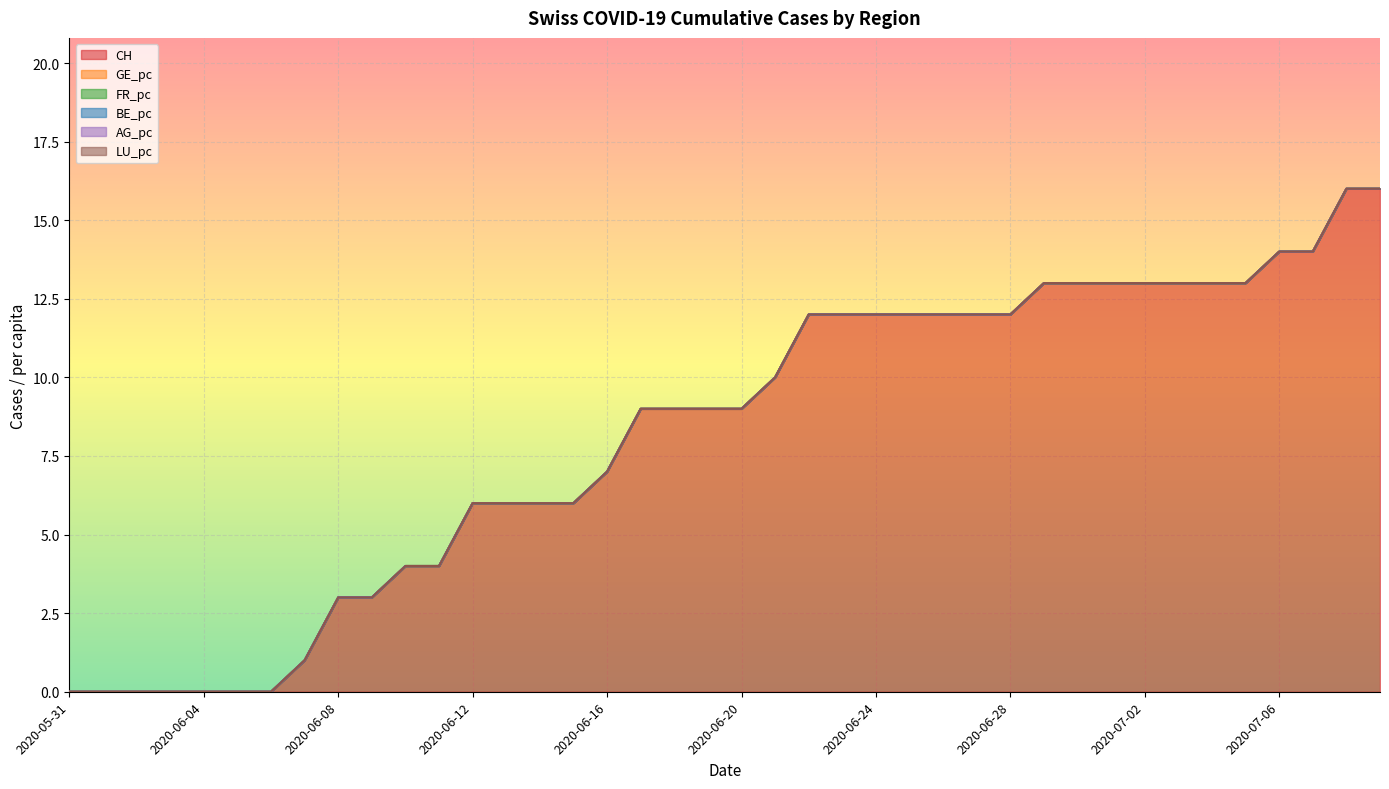

Reading right to left, what are all the values shown in this chart?

CH: 16.0	16.0	14.0	14.0	13.0	13.0	13.0	13.0	13.0	13.0	13.0	12.0	12.0	12.0	12.0	12.0	12.0	12.0	10.0	9.0	9.0	9.0	9.0	7.0	6.0	6.0	6.0	6.0	4.0	4.0	3.0	3.0	1.0	0.0	0.0	0.0	0.0	0.0	0.0	0.0
GE_pc: 0.0	0.0	0.0	0.0	0.0	0.0	0.0	0.0	0.0	0.0	0.0	0.0	0.0	0.0	0.0	0.0	0.0	0.0	0.0	0.0	0.0	0.0	0.0	0.0	0.0	0.0	0.0	0.0	0.0	0.0	0.0	0.0	0.0	0.0	0.0	0.0	0.0	0.0	0.0	0.0
FR_pc: 0.0	0.0	0.0	0.0	0.0	0.0	0.0	0.0	0.0	0.0	0.0	0.0	0.0	0.0	0.0	0.0	0.0	0.0	0.0	0.0	0.0	0.0	0.0	0.0	0.0	0.0	0.0	0.0	0.0	0.0	0.0	0.0	0.0	0.0	0.0	0.0	0.0	0.0	0.0	0.0
BE_pc: 0.0	0.0	0.0	0.0	0.0	0.0	0.0	0.0	0.0	0.0	0.0	0.0	0.0	0.0	0.0	0.0	0.0	0.0	0.0	0.0	0.0	0.0	0.0	0.0	0.0	0.0	0.0	0.0	0.0	0.0	0.0	0.0	0.0	0.0	0.0	0.0	0.0	0.0	0.0	0.0
AG_pc: 0.0	0.0	0.0	0.0	0.0	0.0	0.0	0.0	0.0	0.0	0.0	0.0	0.0	0.0	0.0	0.0	0.0	0.0	0.0	0.0	0.0	0.0	0.0	0.0	0.0	0.0	0.0	0.0	0.0	0.0	0.0	0.0	0.0	0.0	0.0	0.0	0.0	0.0	0.0	0.0
LU_pc: 0.0	0.0	0.0	0.0	0.0	0.0	0.0	0.0	0.0	0.0	0.0	0.0	0.0	0.0	0.0	0.0	0.0	0.0	0.0	0.0	0.0	0.0	0.0	0.0	0.0	0.0	0.0	0.0	0.0	0.0	0.0	0.0	0.0	0.0	0.0	0.0	0.0	0.0	0.0	0.0